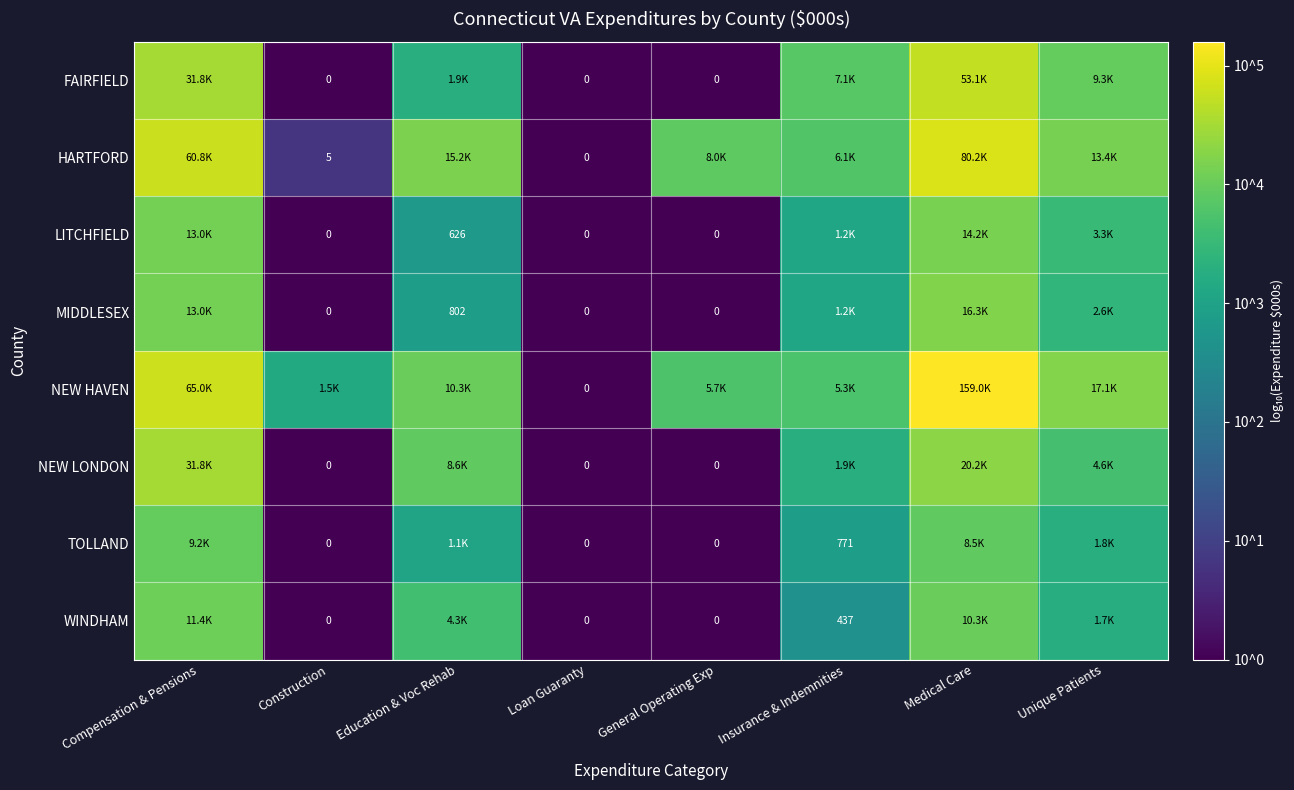

Where does the FAIRFIELD series first go above 3?

Compensation & Pensions